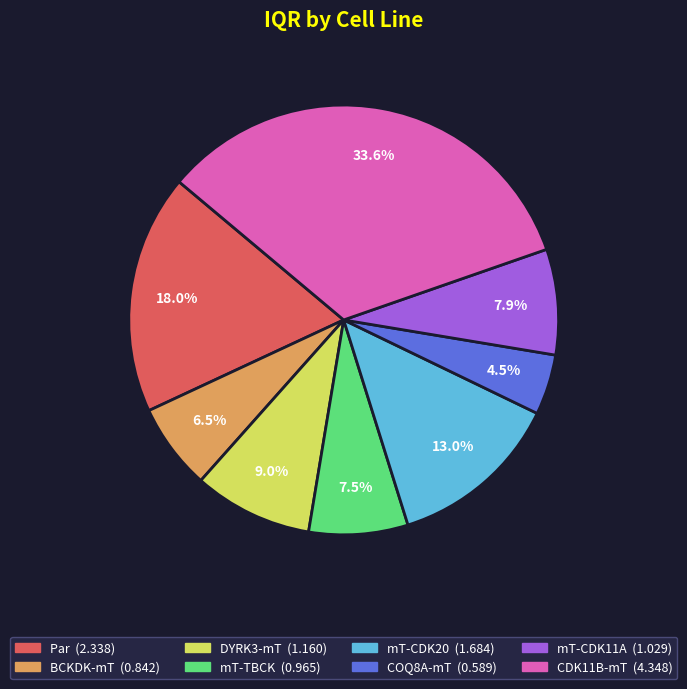

Do COQ8A-mT and mT-CDK20 together represent more than half of the pie?

No